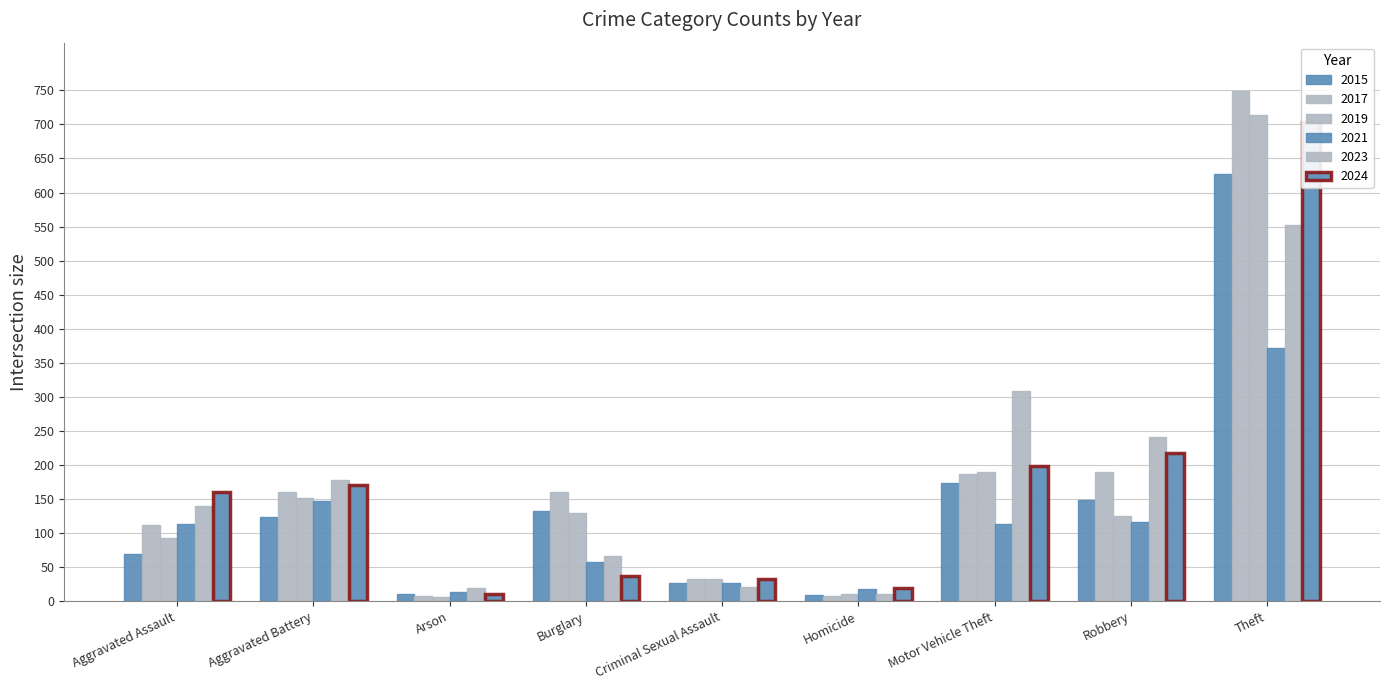

The 2017 series shows 160 at Aggravated Battery. True or false?

True